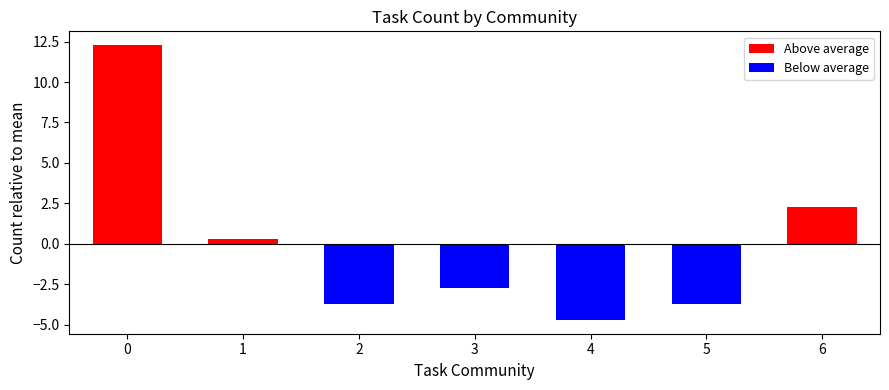

Between 2 and 5, which is larger?

2